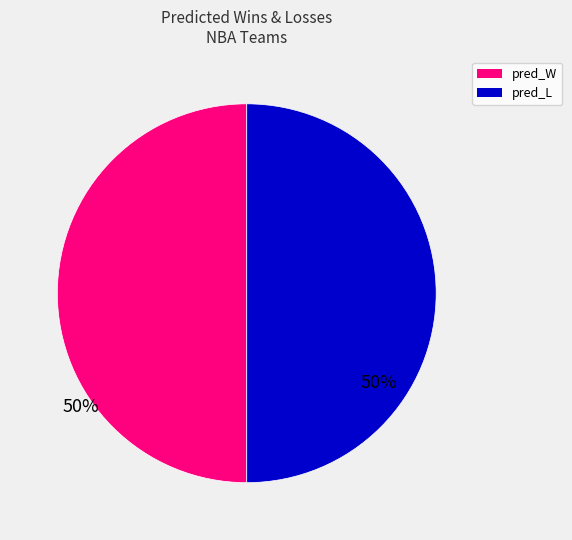

How many segments does this pie chart have?

2